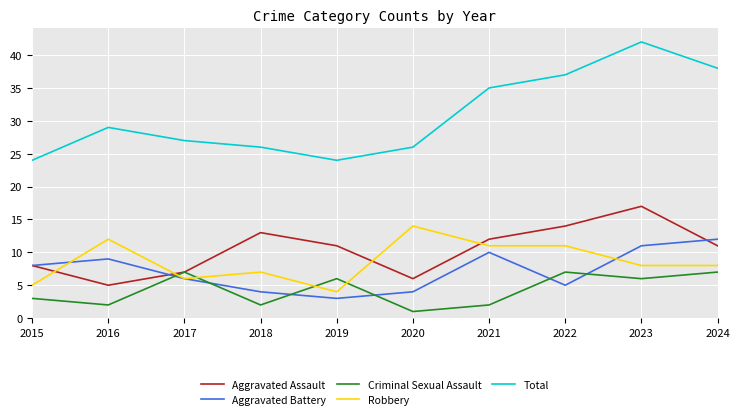

What is the difference between the highest and lowest values at 2020?

25